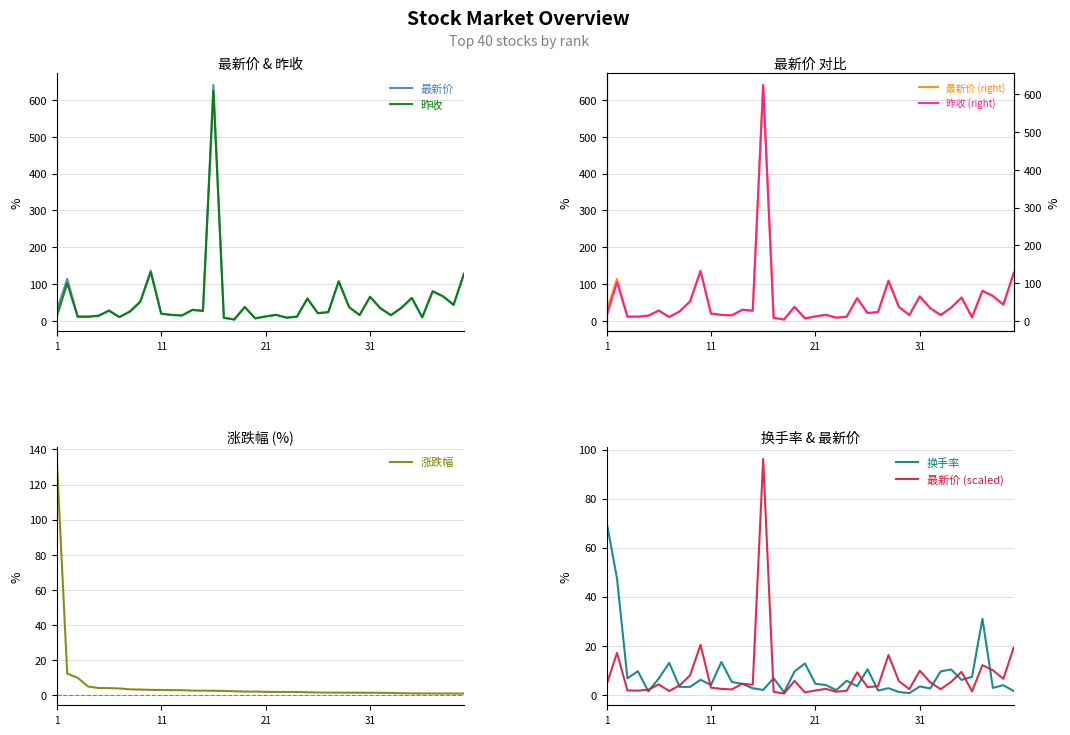

How many values in the 昨收 series are below 24?

20